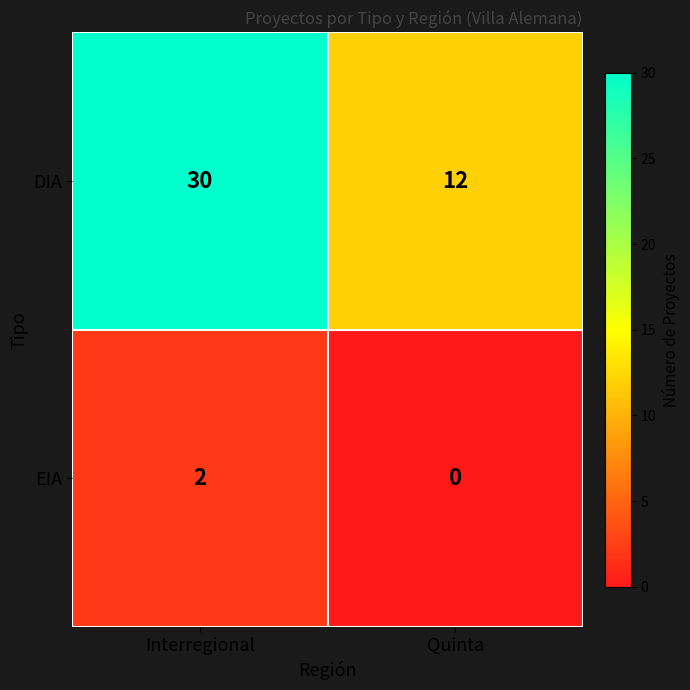

Rank the series by their average value, from lowest to highest.

EIA, DIA